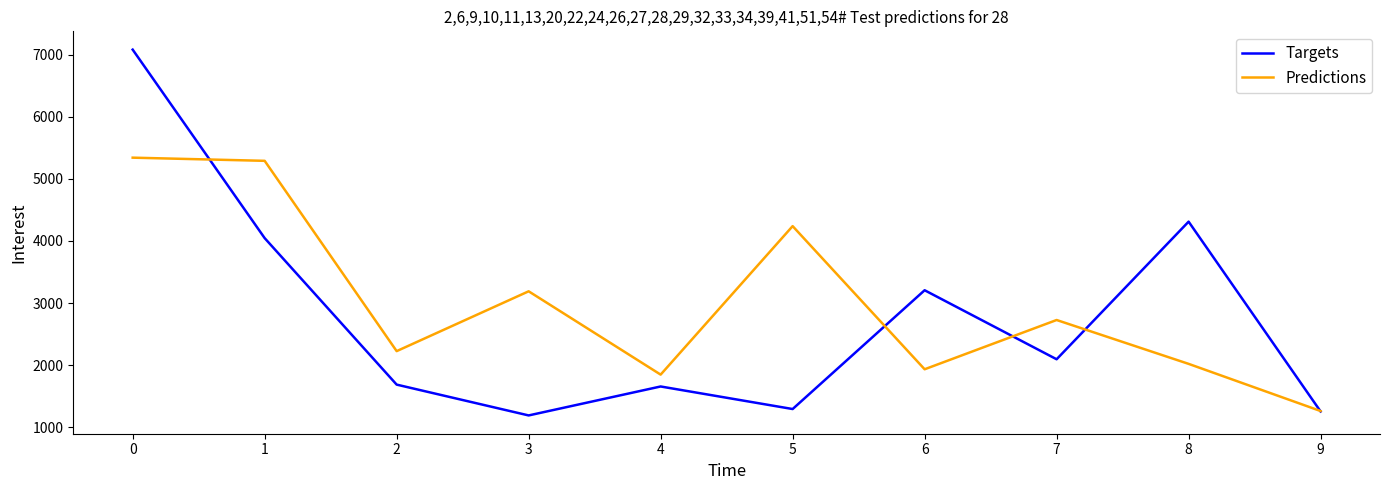

How many values in the Predictions series are below 2727?

5